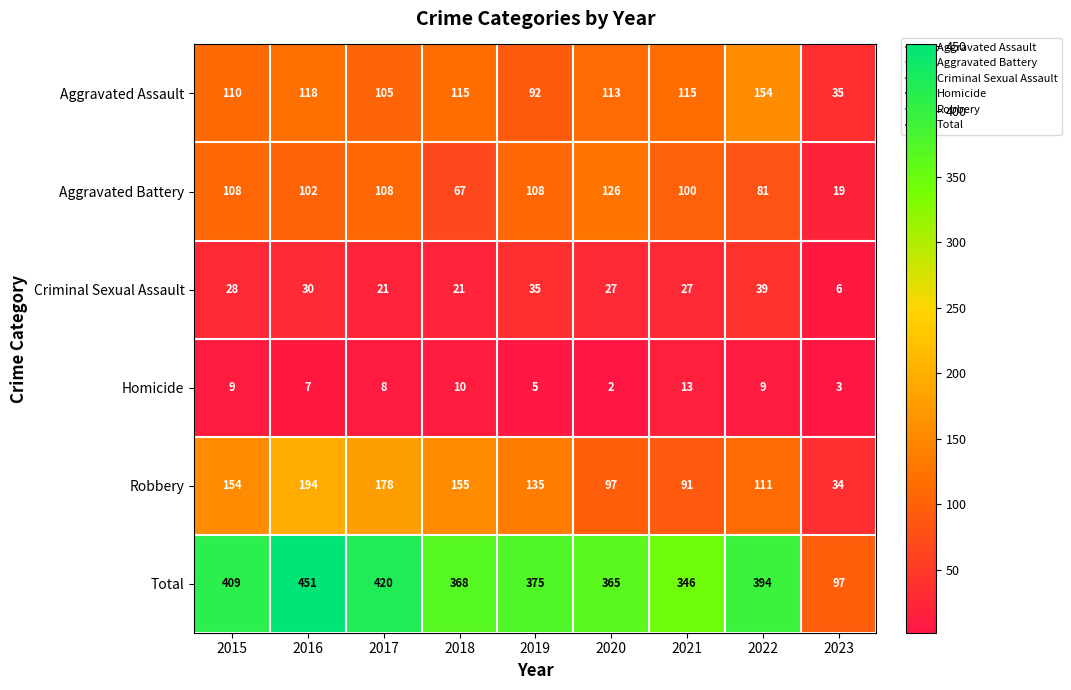

At which category does the chart reach its peak across all series?

2016